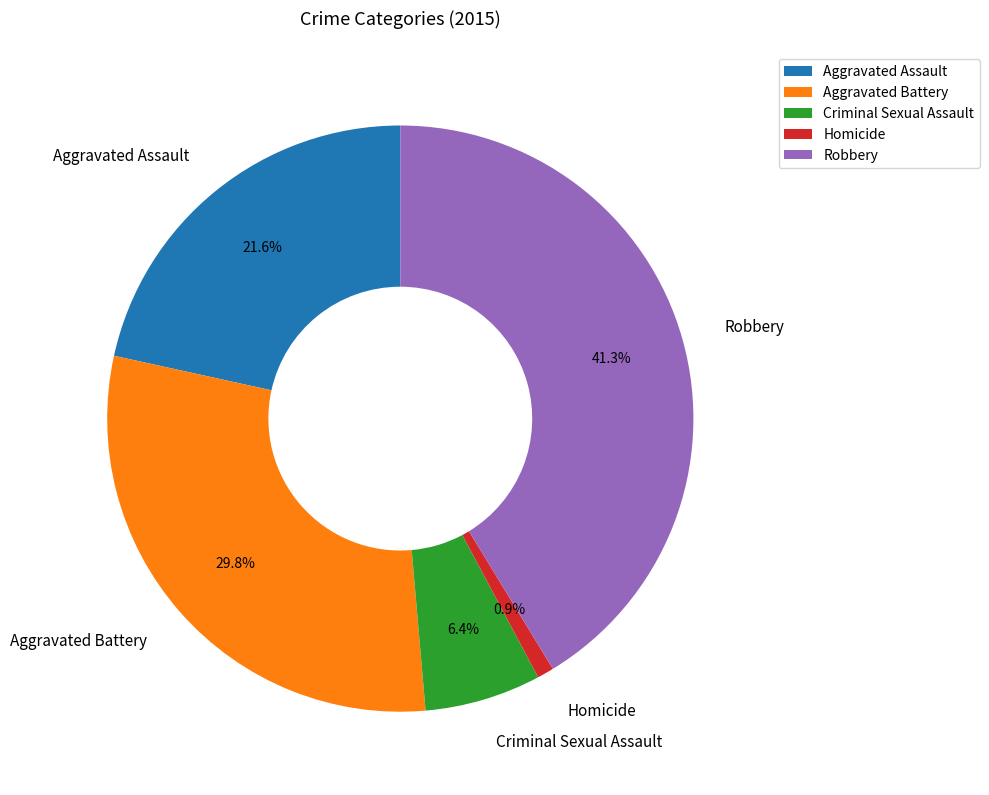

Between Criminal Sexual Assault and Robbery, which is larger?

Robbery